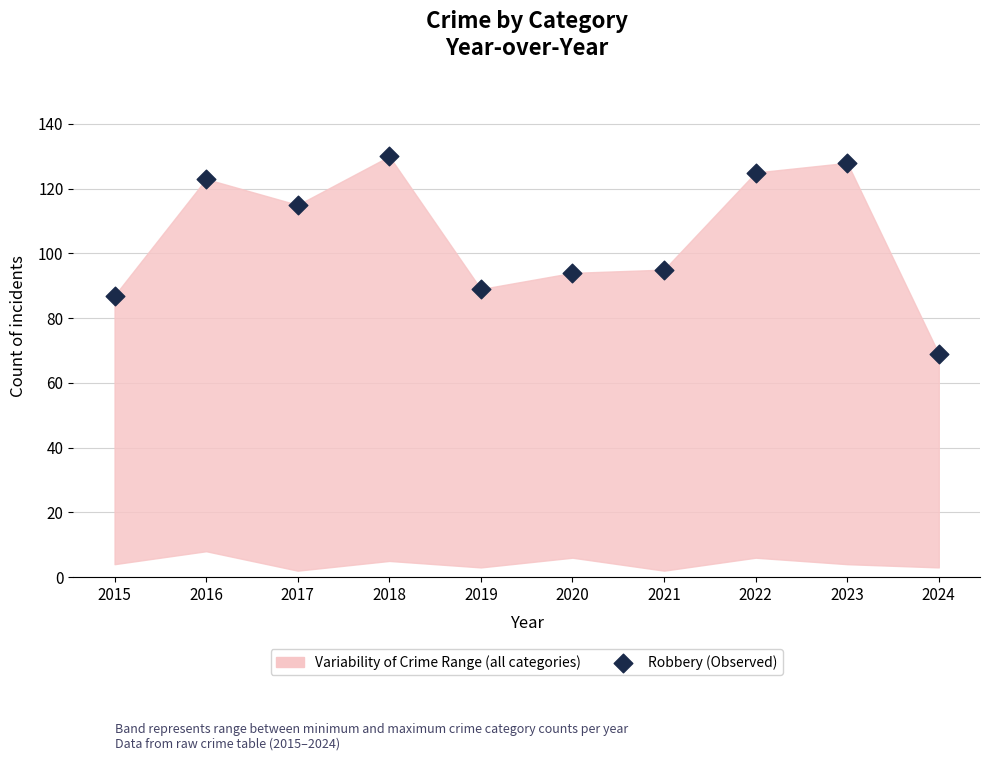

What is the average Y value?

106